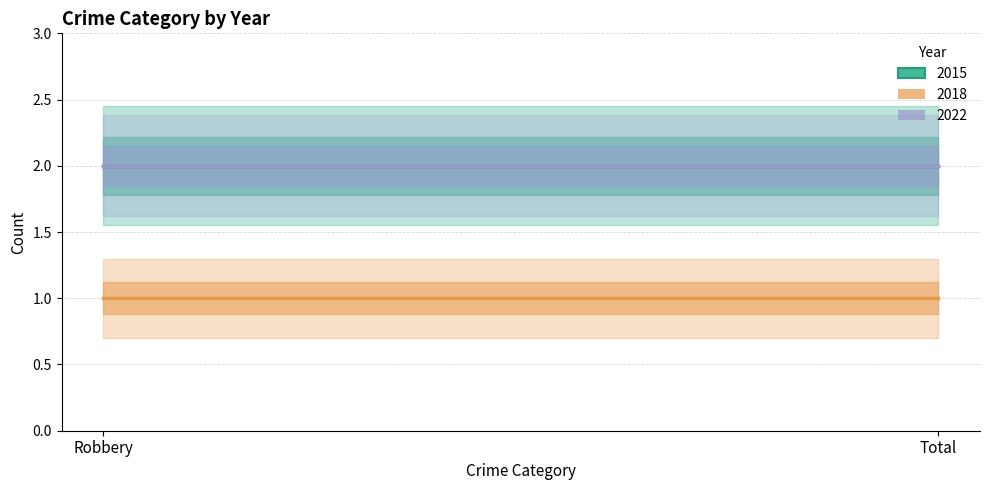

Reading left to right, extract all data points from this chart.

2015: Robbery=2	Total=2
2018: Robbery=1	Total=1
2022: Robbery=2	Total=2